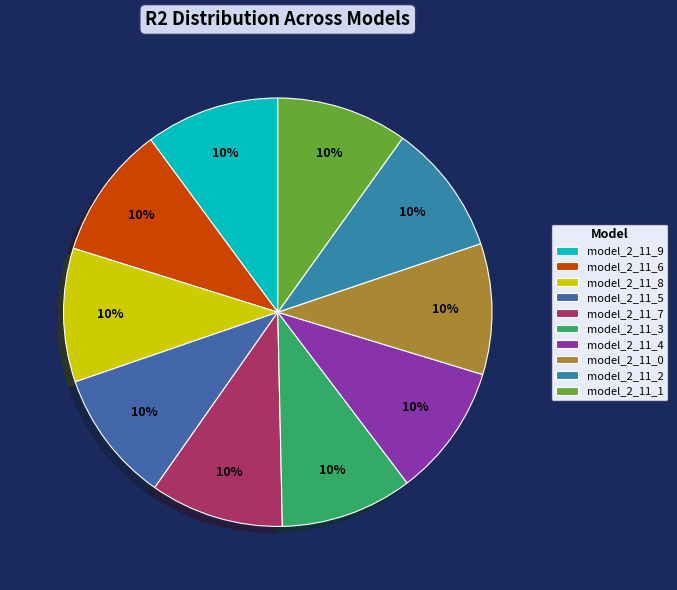

To the nearest percent, what portion does model_2_11_3 represent?

10%